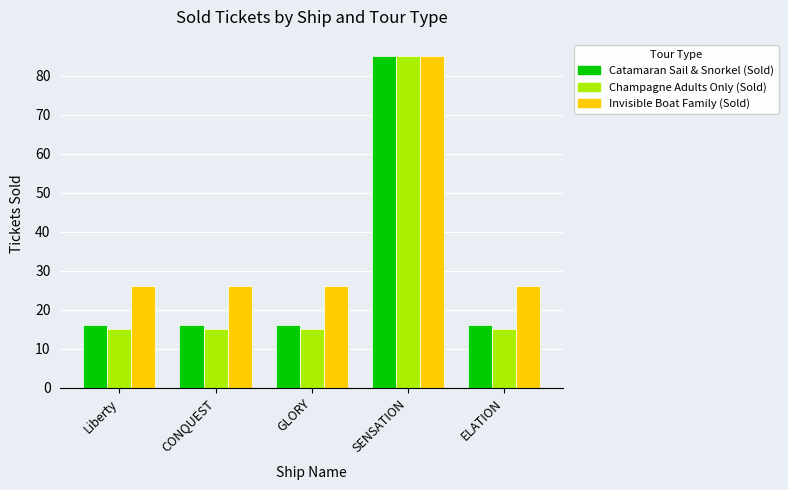

What is the sum of all Invisible Boat Family (Sold) values?

189